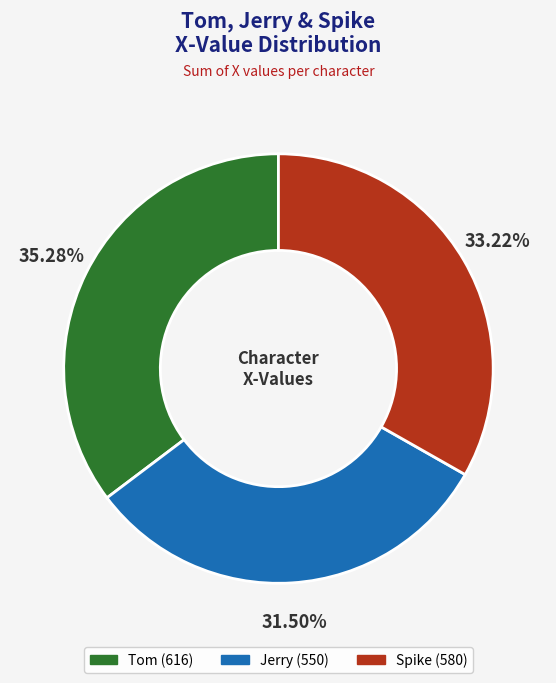

Does any single category account for the majority?

No